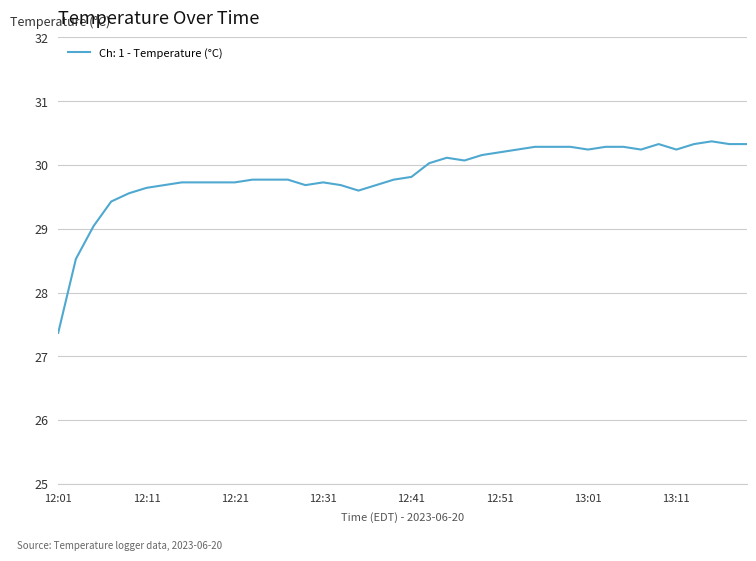

What is the maximum value shown in the chart?

30.4